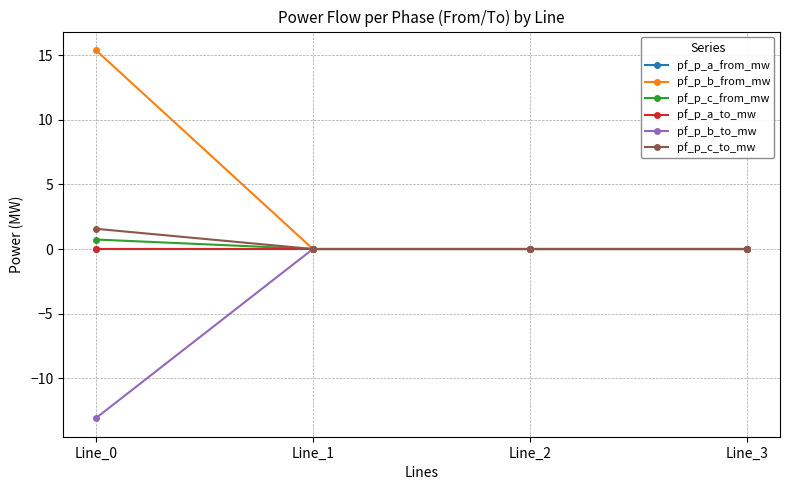

At which category is the sum across all series the highest?

Line_0